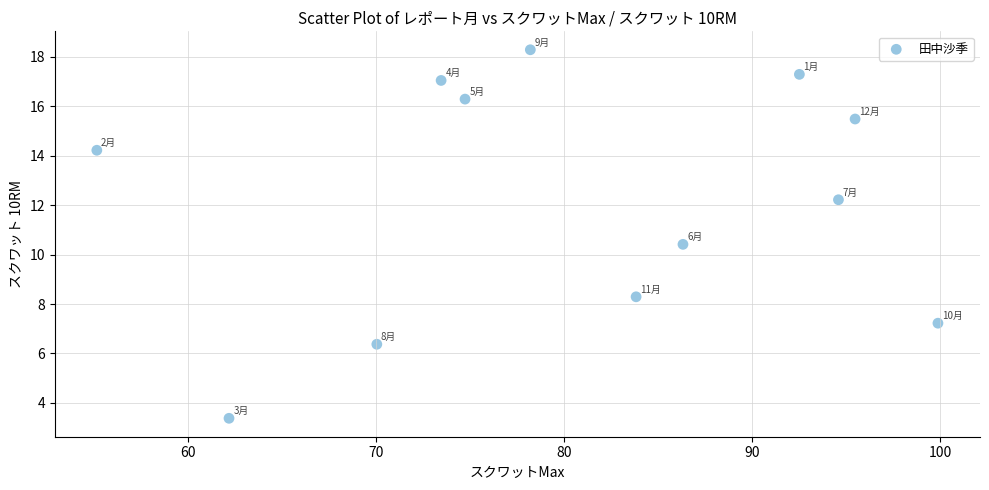

What is the average Y value?

12.2